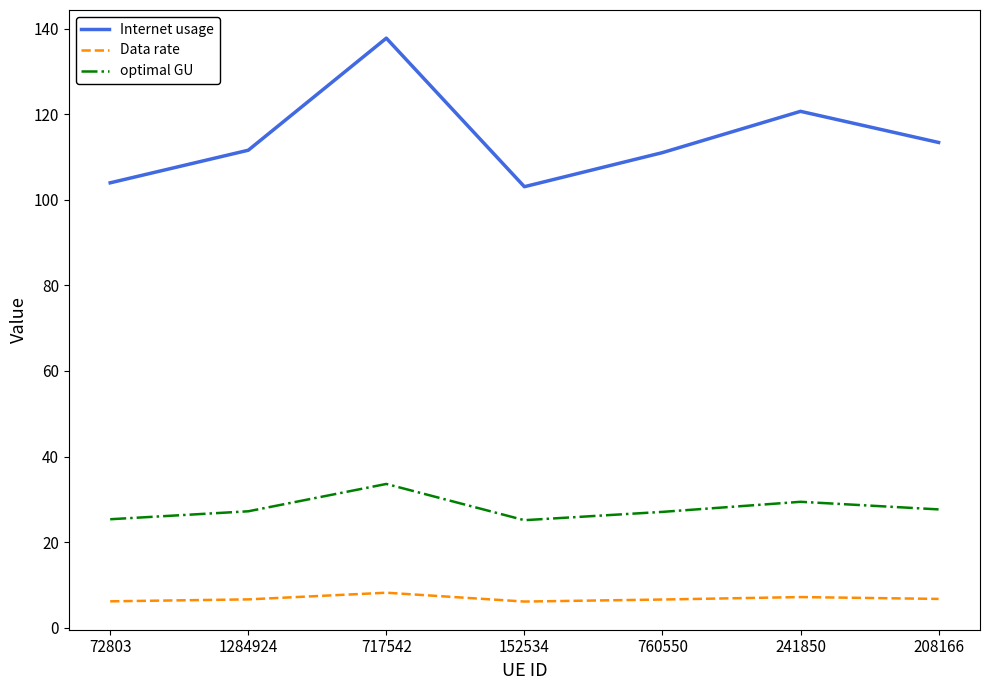

Rank the series by their maximum value, from highest to lowest.

Internet usage, optimal GU, Data rate